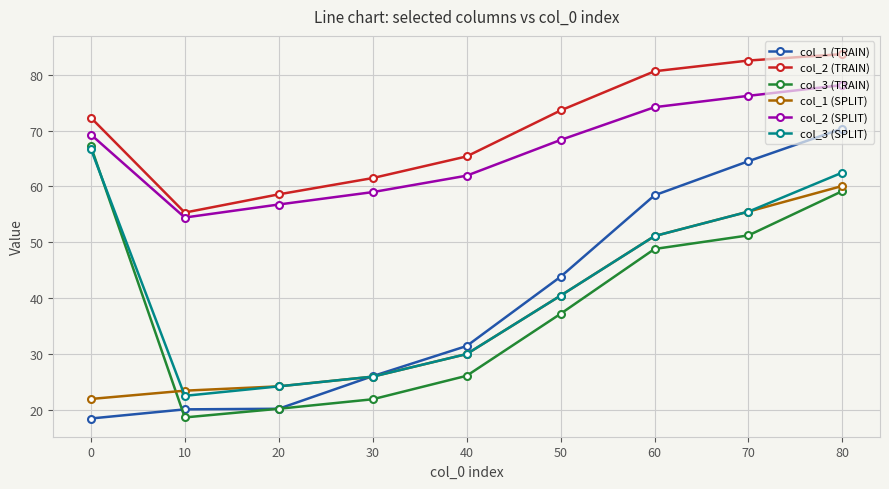

At which label does col_3 (TRAIN) first exceed 37?

0